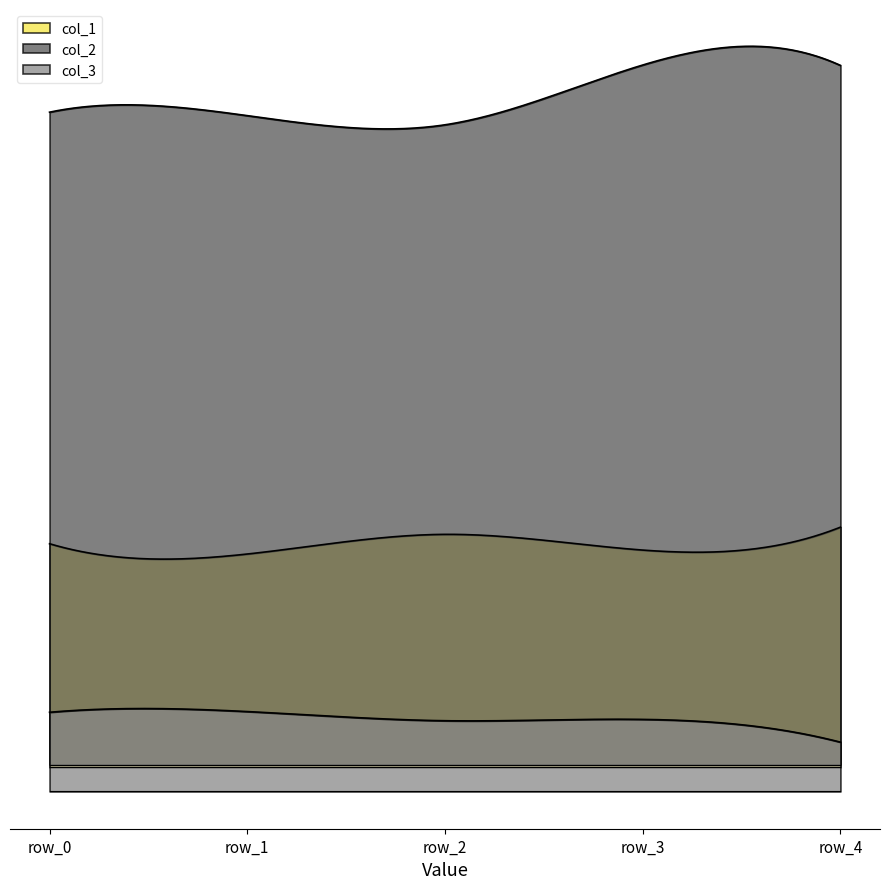

What are all the series names shown in the legend?

col_1, col_2, col_3